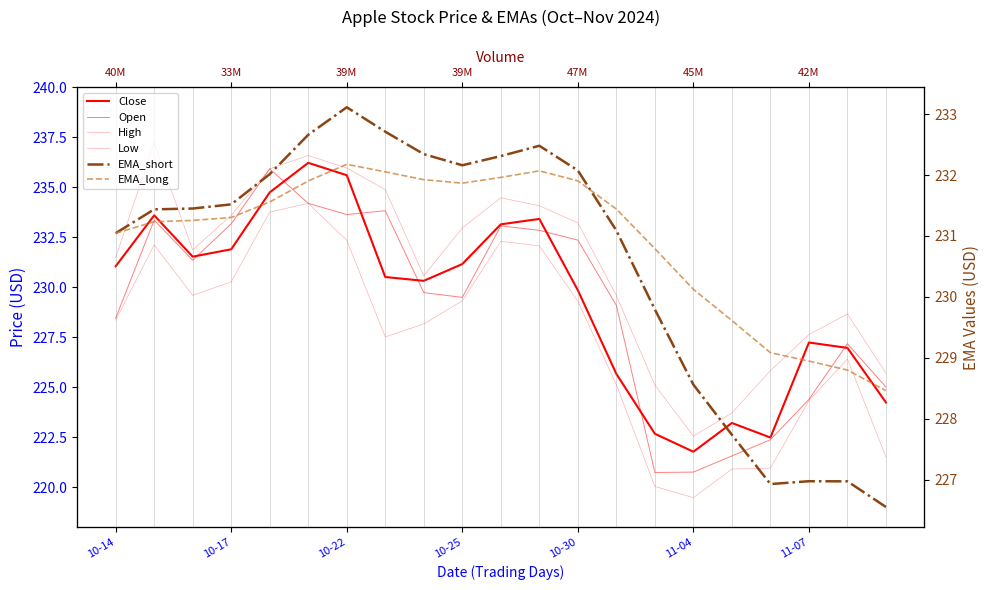

How many interior local valleys does the Close series have?

4